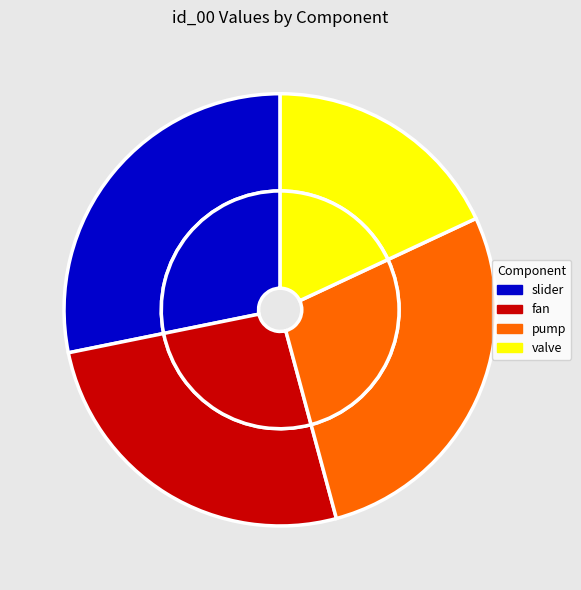

Count the number of slices in the pie.

4